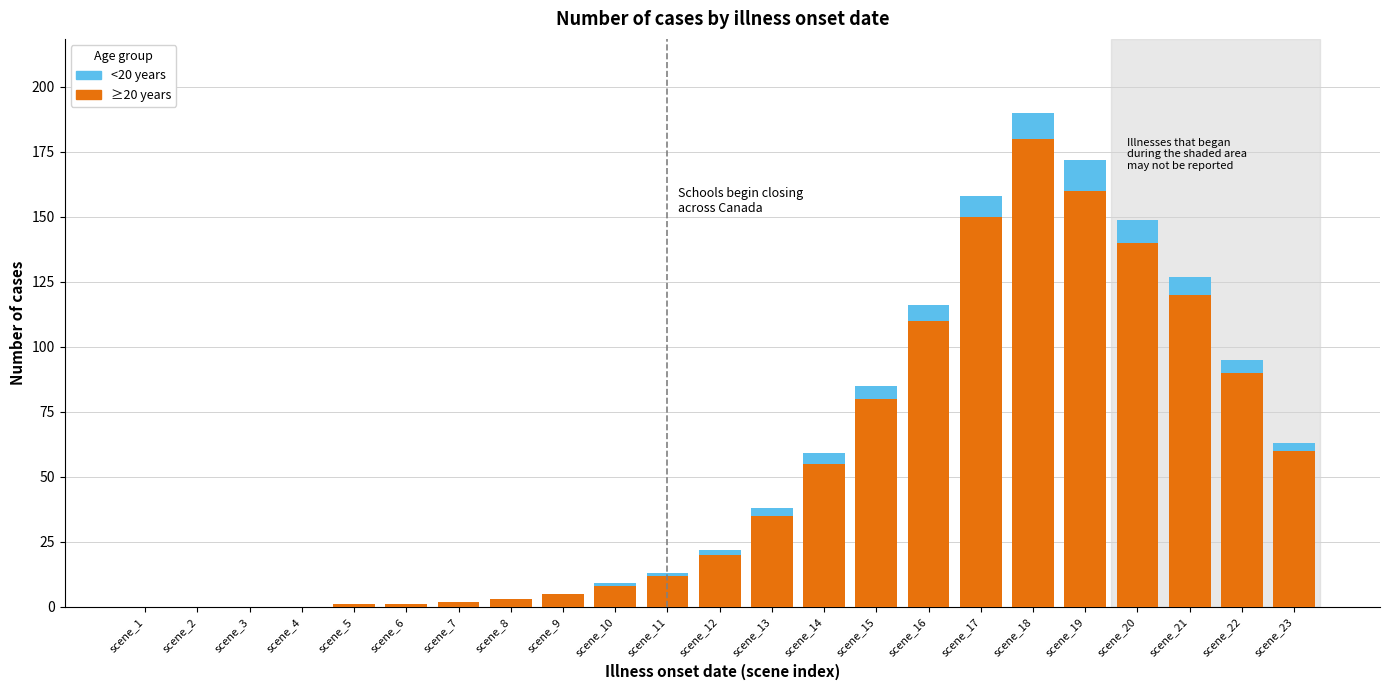

Is it true that ≥20 years equals 120 at scene_21?

True